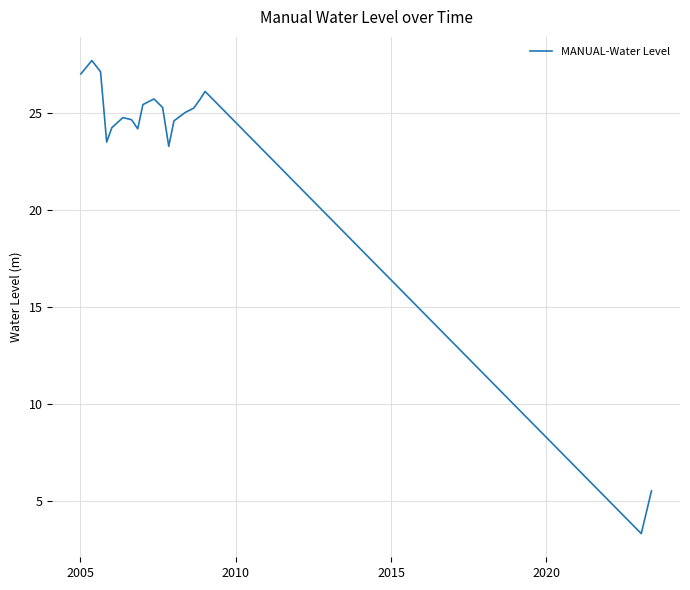

What is the difference between the maximum and minimum values?

24.4